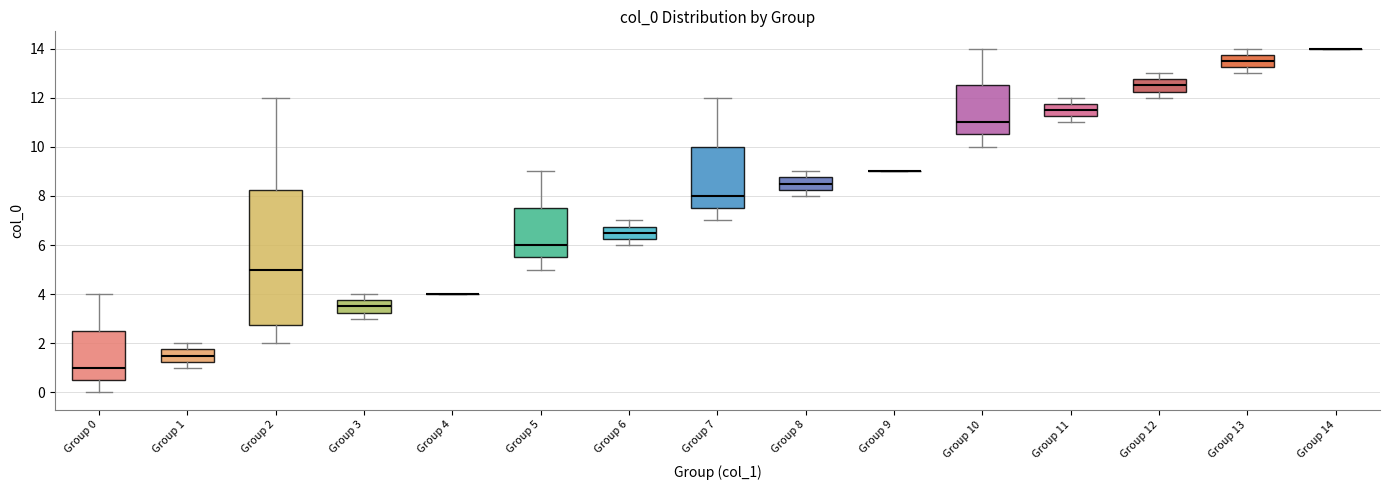

Reading left to right, transcribe this box plot: for each box, give where its median line is, the range the box spans, and where its two whiskers end, as read against the y-axis. The values are not printed on the chart, so give them approximately, as read against the axis.

Group 0: median 1.0, box 0.6 to 2.6, whiskers 0.0 to 4.0
Group 1: median 1.6, box 1.2 to 1.8, whiskers 1.0 to 2.0
Group 2: median 5.0, box 2.8 to 8.2, whiskers 2.0 to 12.0
Group 3: median 3.6, box 3.2 to 3.8, whiskers 3.0 to 4.0
Group 4: box collapsed to a line at 4.0, whiskers 4.0 to 4.0
Group 5: median 6.0, box 5.6 to 7.6, whiskers 5.0 to 9.0
Group 6: median 6.6, box 6.2 to 6.8, whiskers 6.0 to 7.0
Group 7: median 8.0, box 7.6 to 10.0, whiskers 7.0 to 12.0
Group 8: median 8.6, box 8.2 to 8.8, whiskers 8.0 to 9.0
Group 9: box collapsed to a line at 9.0, whiskers 9.0 to 9.0
Group 10: median 11.0, box 10.6 to 12.6, whiskers 10.0 to 14.0
Group 11: median 11.6, box 11.2 to 11.8, whiskers 11.0 to 12.0
Group 12: median 12.6, box 12.2 to 12.8, whiskers 12.0 to 13.0
Group 13: median 13.6, box 13.2 to 13.8, whiskers 13.0 to 14.0
Group 14: box collapsed to a line at 14.0, whiskers 14.0 to 14.0